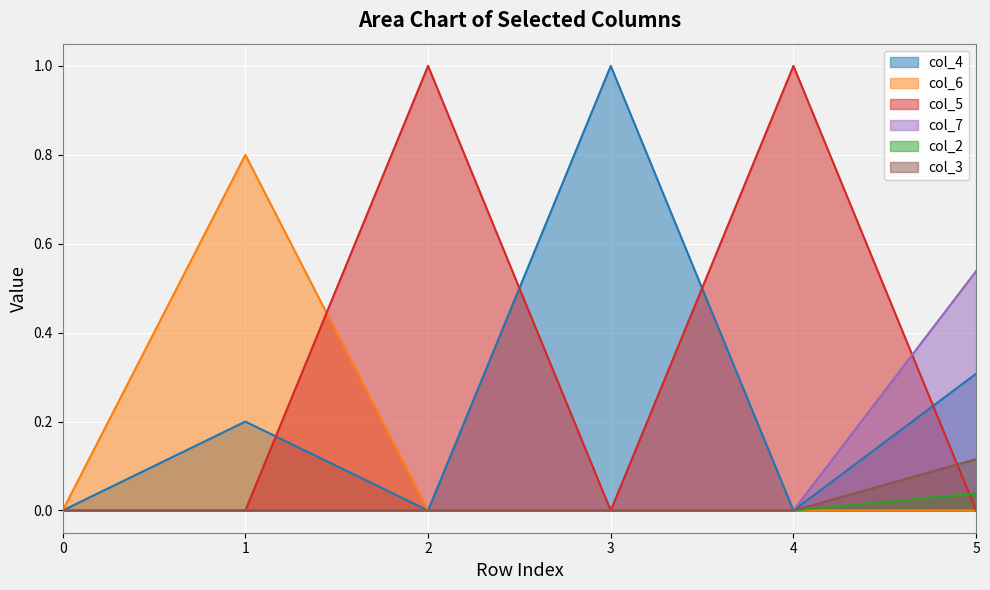

How many values in col_7 are above zero?

1